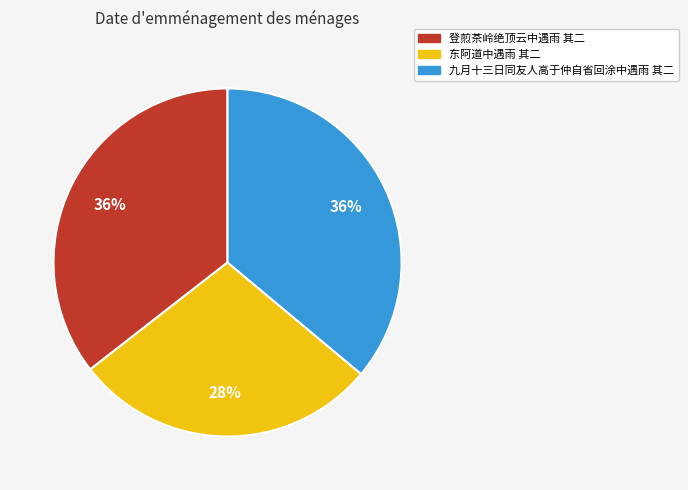

To the nearest percent, what portion does 登煎茶岭绝顶云中遇雨 其二 represent?

36%